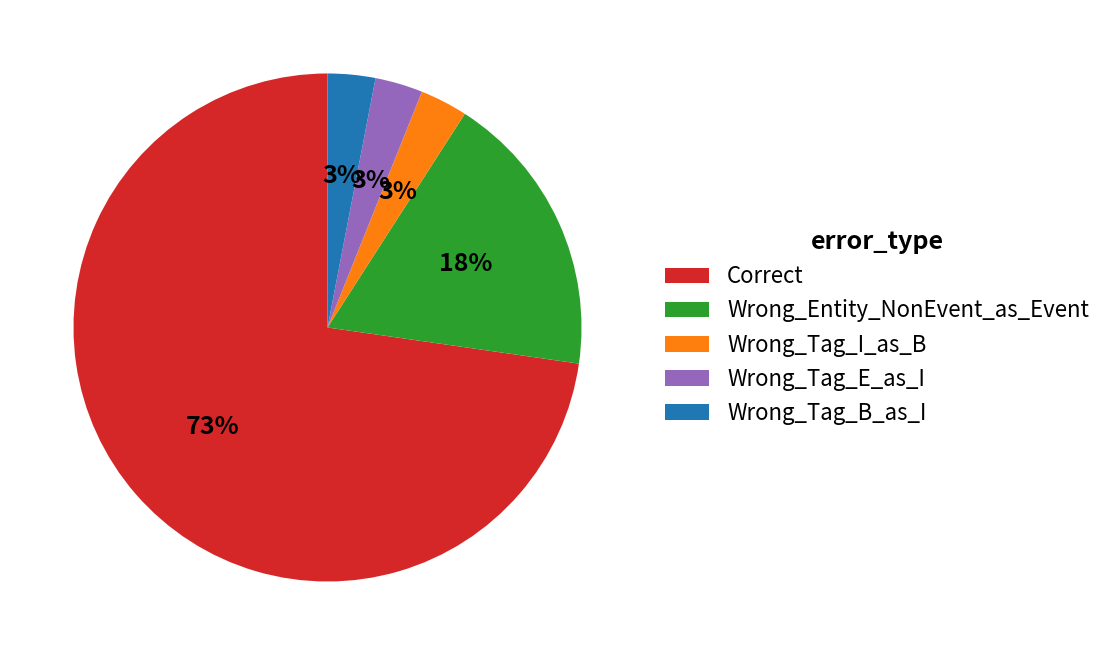

Is there a majority slice in this chart?

Yes